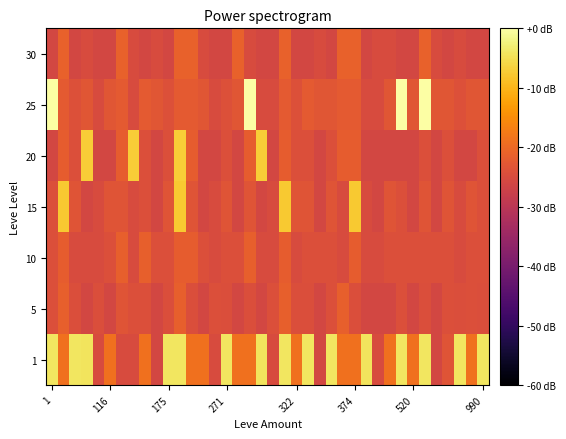

Which series has the largest total across all categories?

1